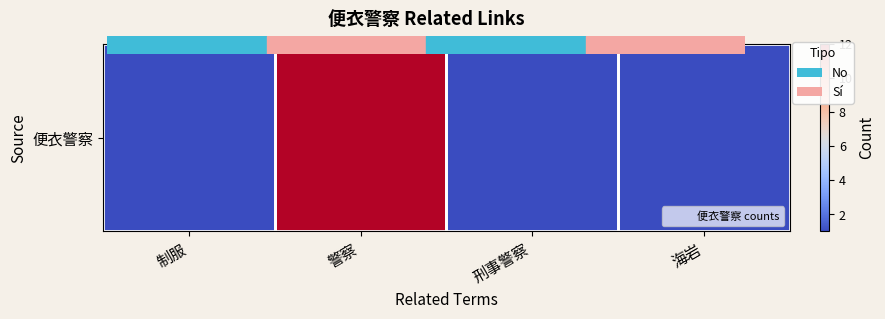

At which category does the chart reach its minimum across all series?

制服